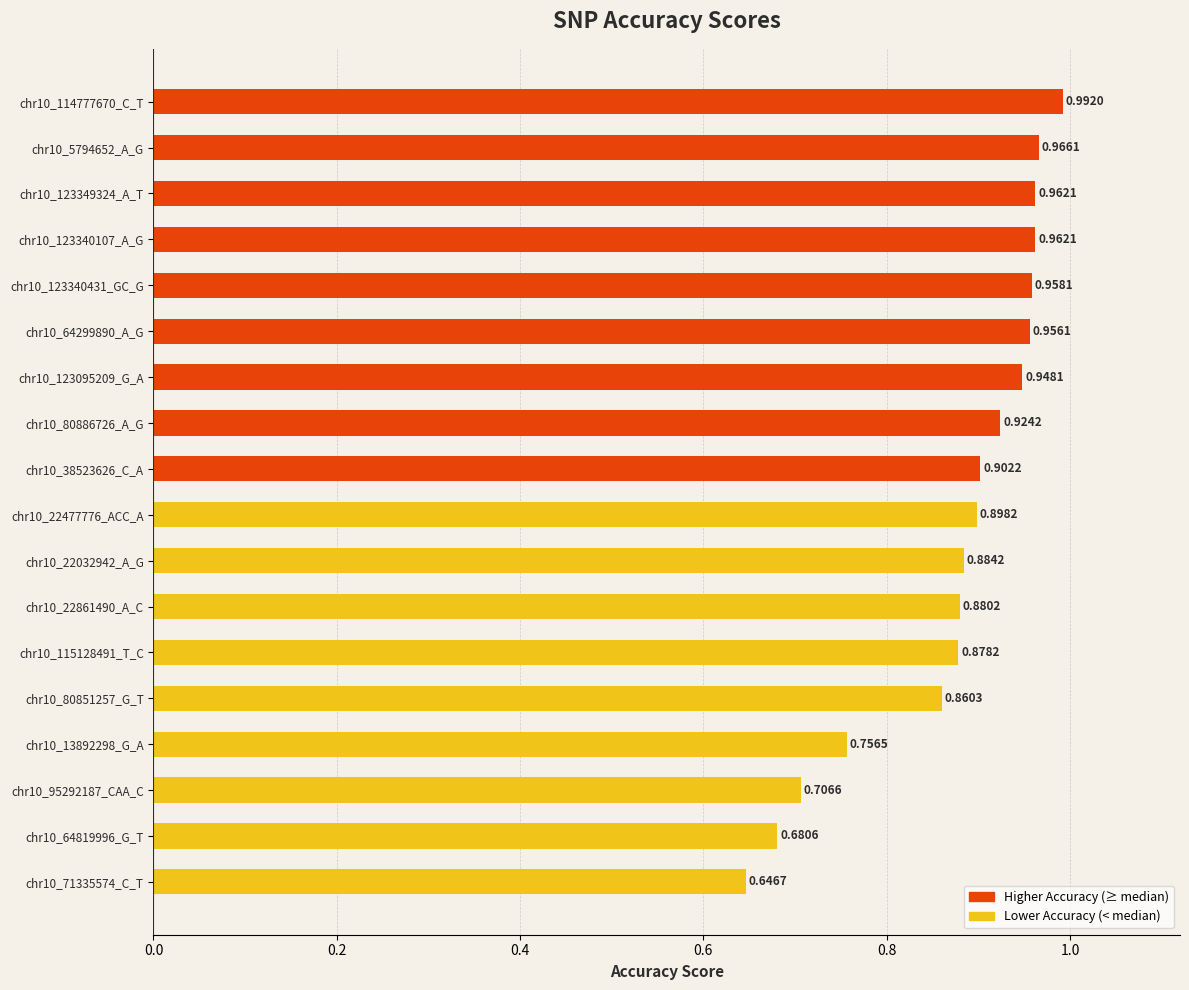

What is the sum of the values at chr10_64299890_A_G and chr10_80851257_G_T?

1.8